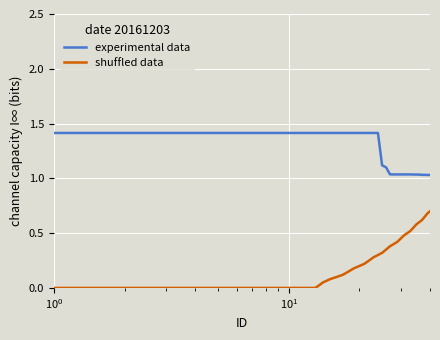

What is the sum of all shuffled data values?

10.1